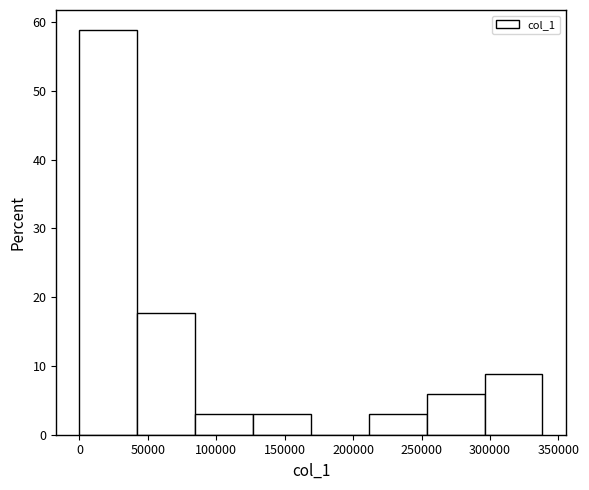

Which range on the x-axis has the tallest bar?

0 to 40000